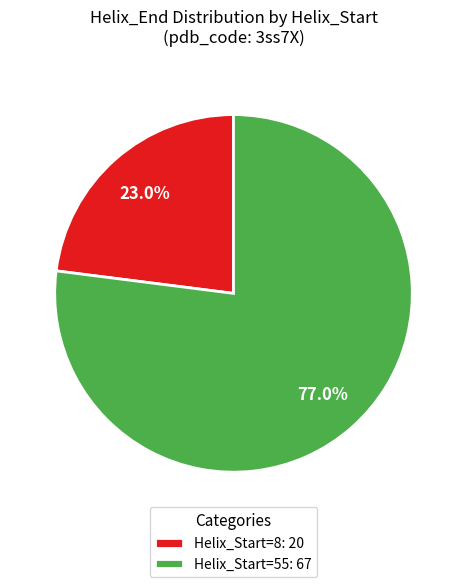

Rank the categories by value from highest to lowest.

Helix_Start=55: 67, Helix_Start=8: 20